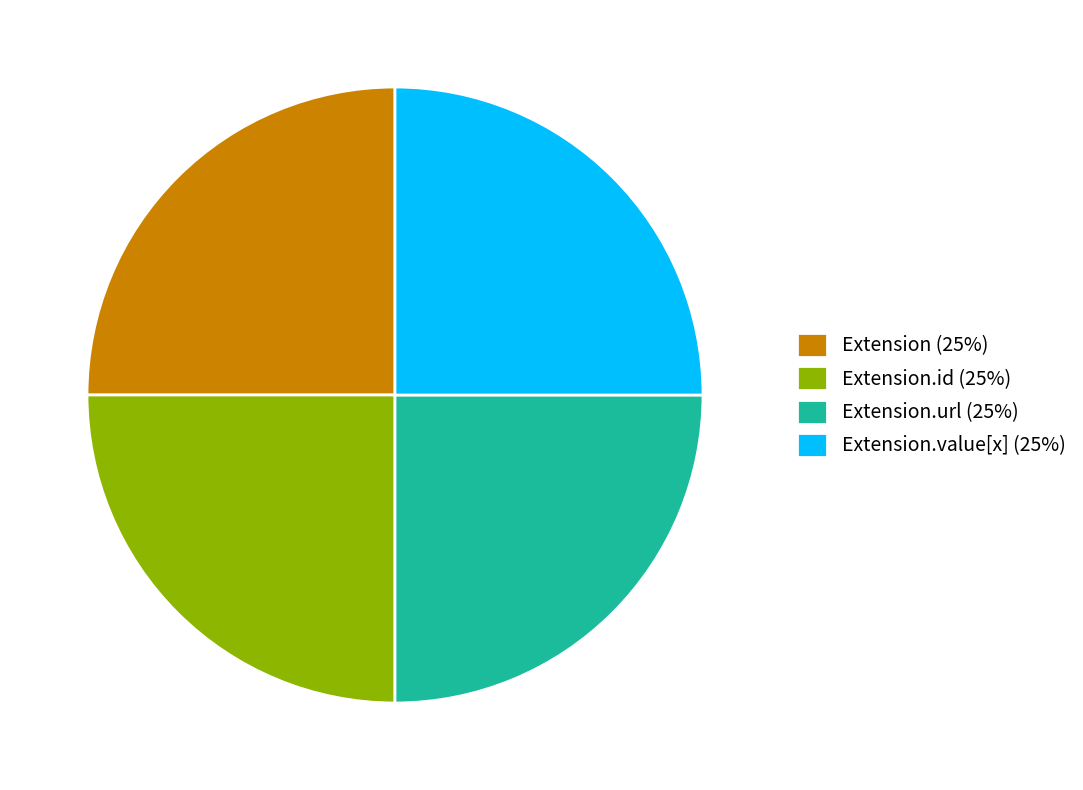

Is there a majority slice in this chart?

No